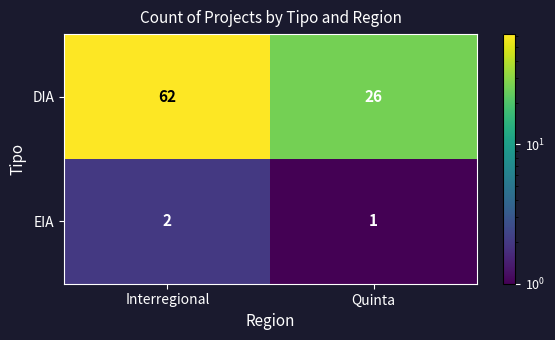

Rank the series at Interregional from lowest to highest value.

EIA, DIA